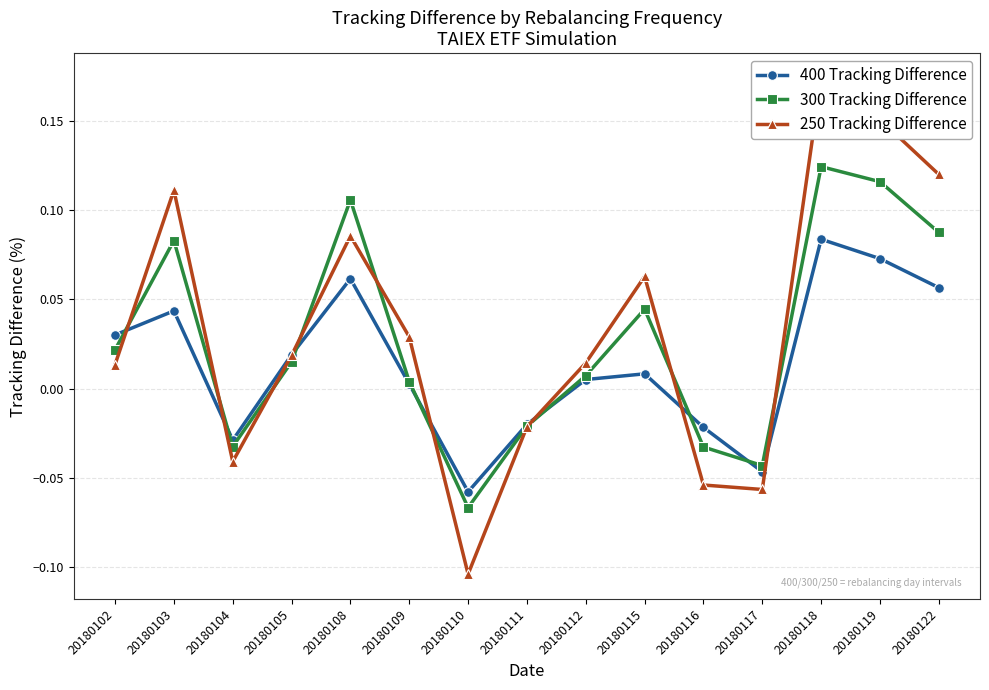

Which has a higher value, 20180102 or 20180122?

20180122